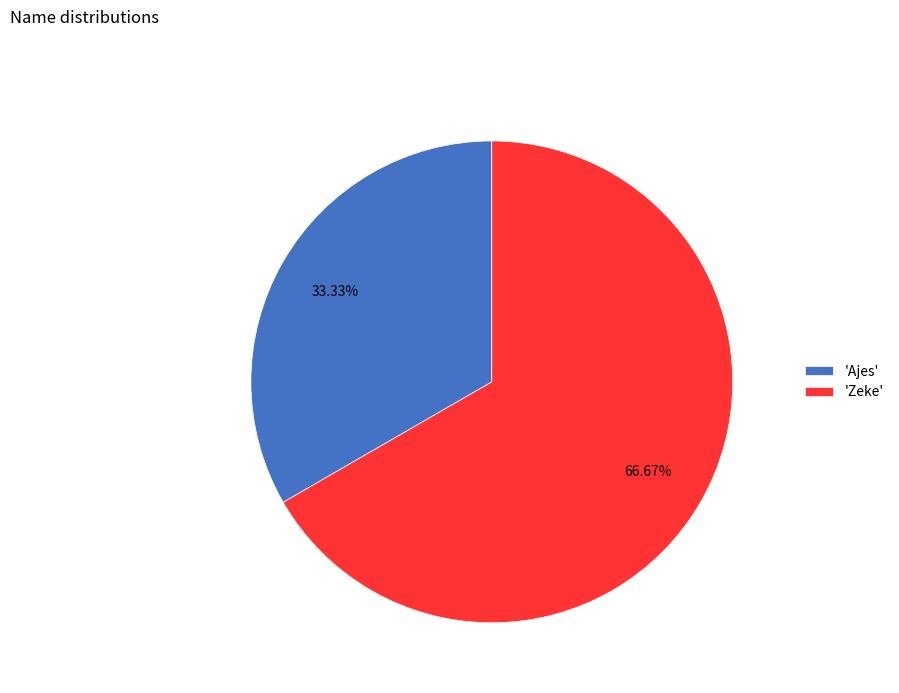

What is the smallest slice in the pie chart?

'Ajes'